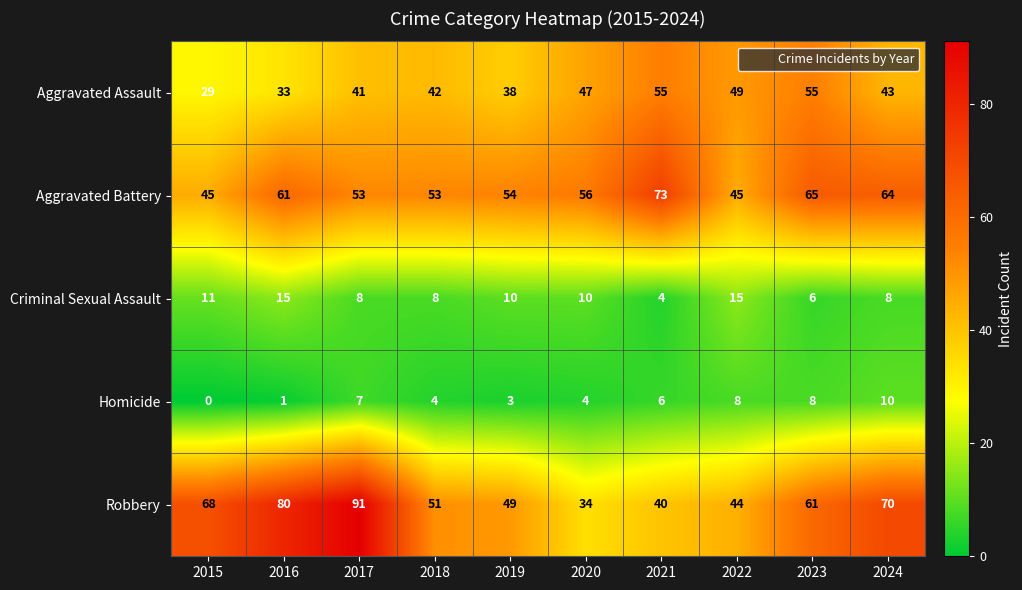

What is the sum of all Homicide values?

51